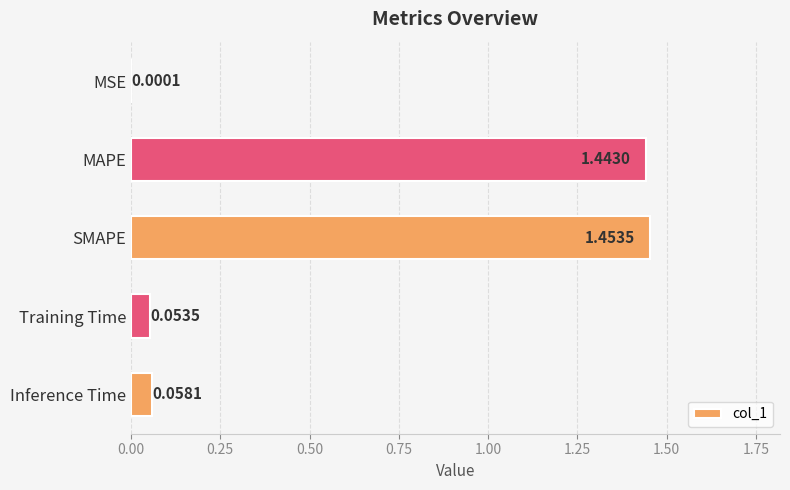

What is the change in value from MSE to Training Time?

+0.1